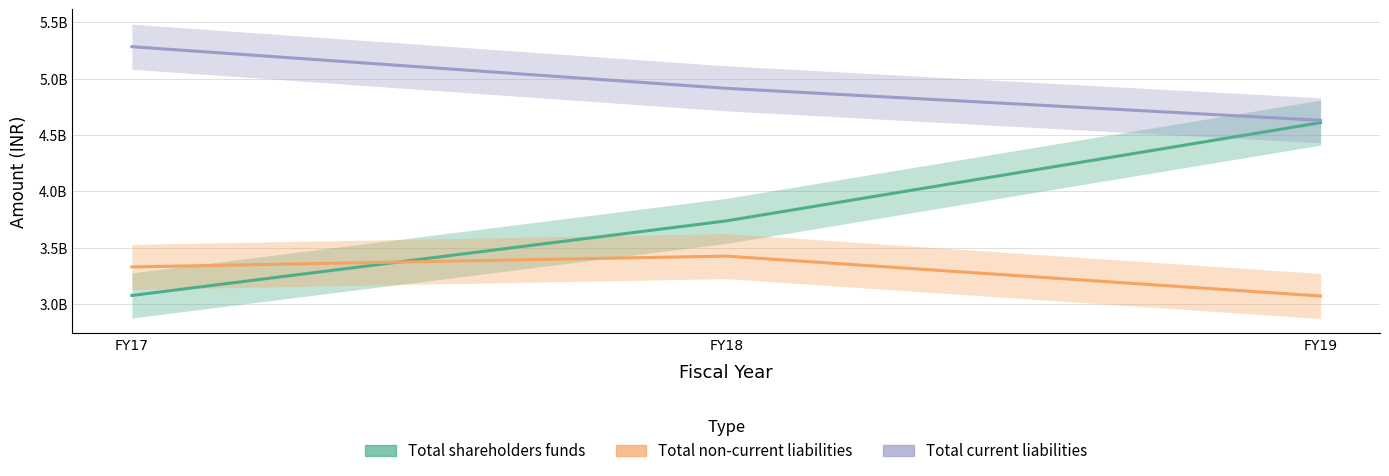

What are all the series names shown in the legend?

Total shareholders funds, Total non-current liabilities, Total current liabilities